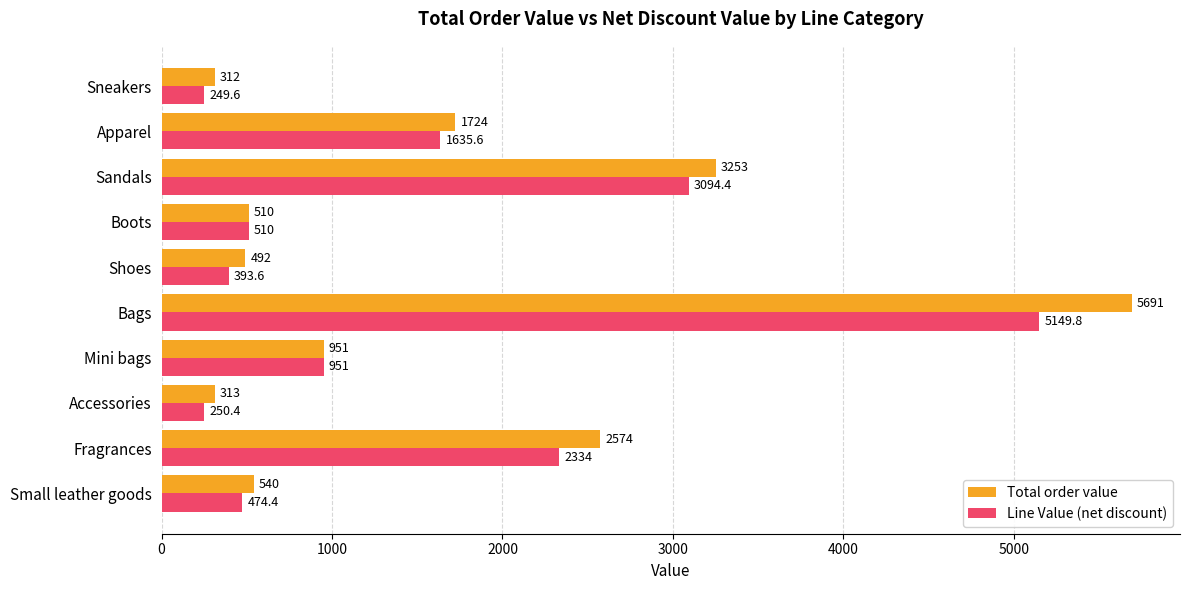

Which label corresponds to the largest value in the chart?

Bags